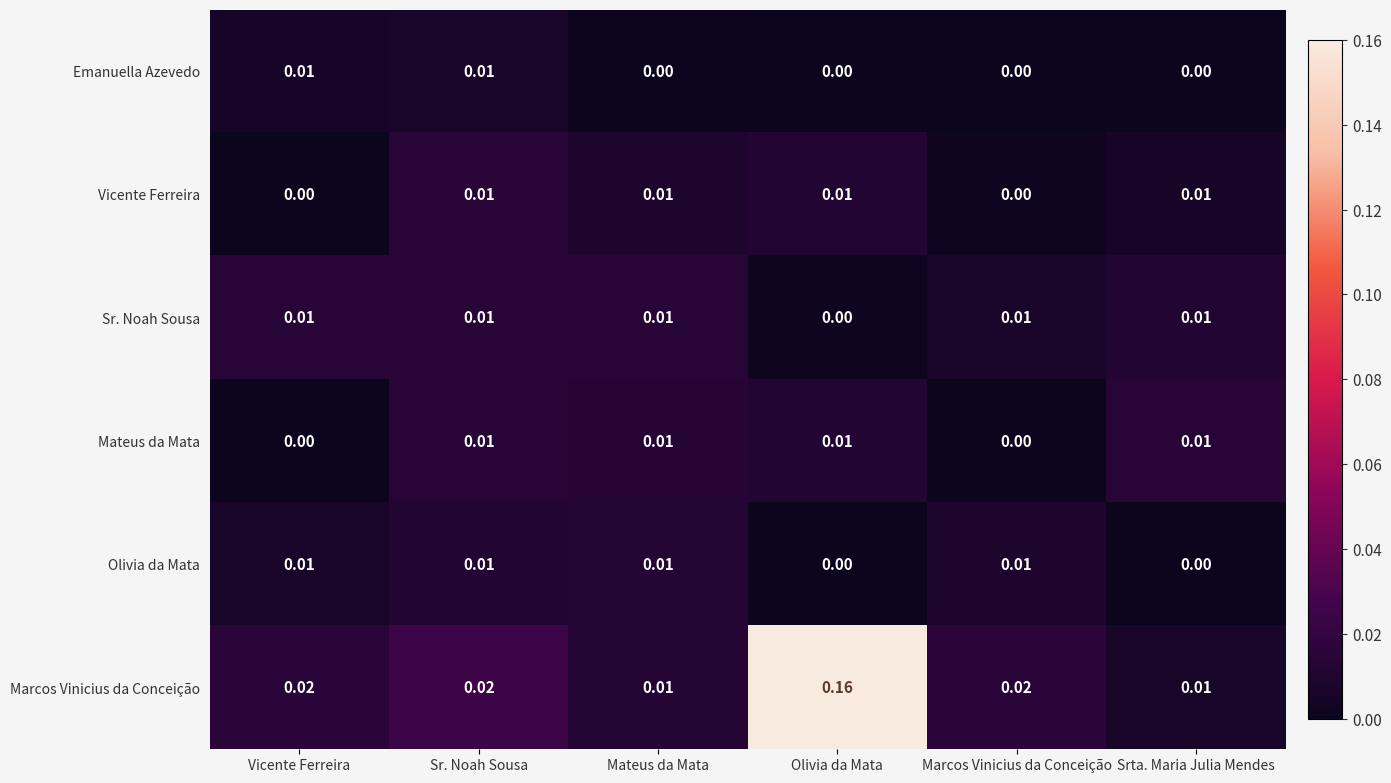

Which series has the largest total across all categories?

Marcos Vinicius da Conceição